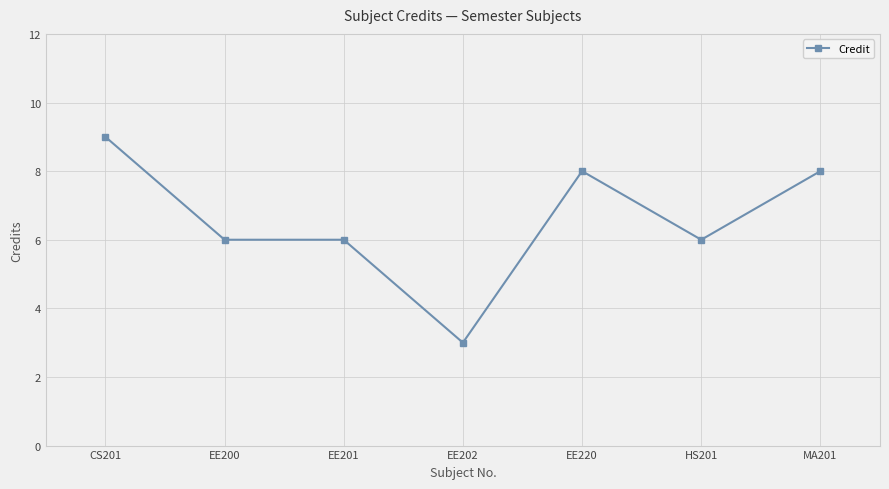

True or false: the data has more than 0 interior local peaks.

True